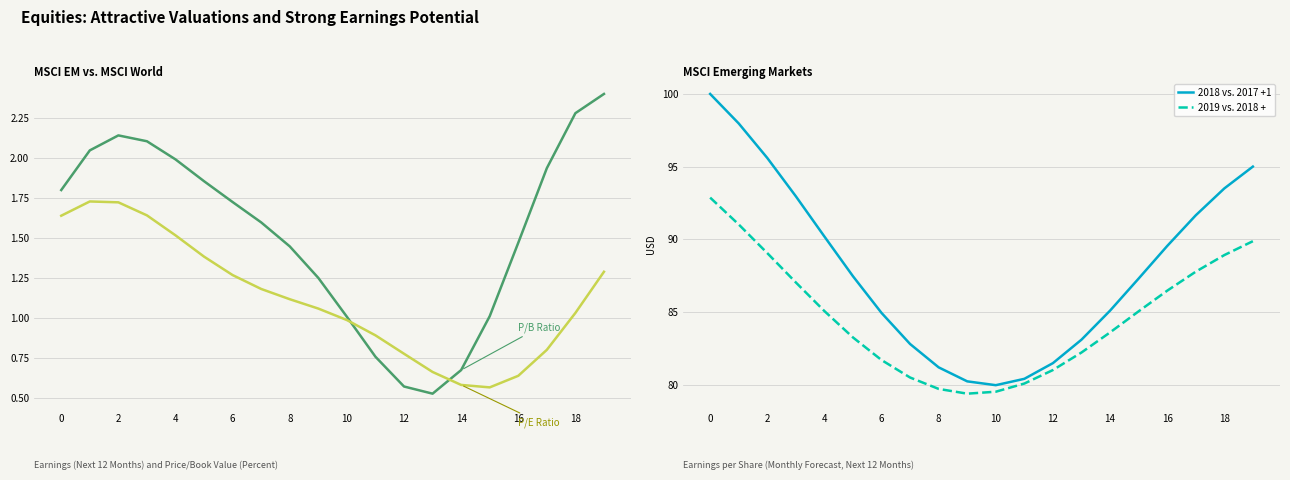

What is the value of the P/B Ratio point at the 18th from the left?

1.9